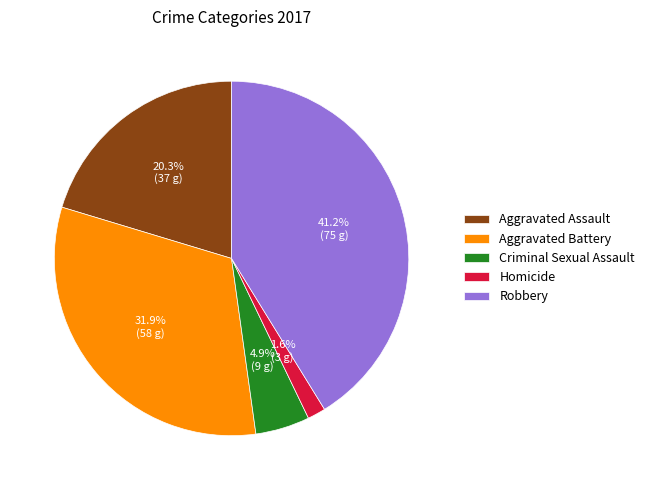

What is the ratio of the value at Homicide to the value at Aggravated Battery?

0.1